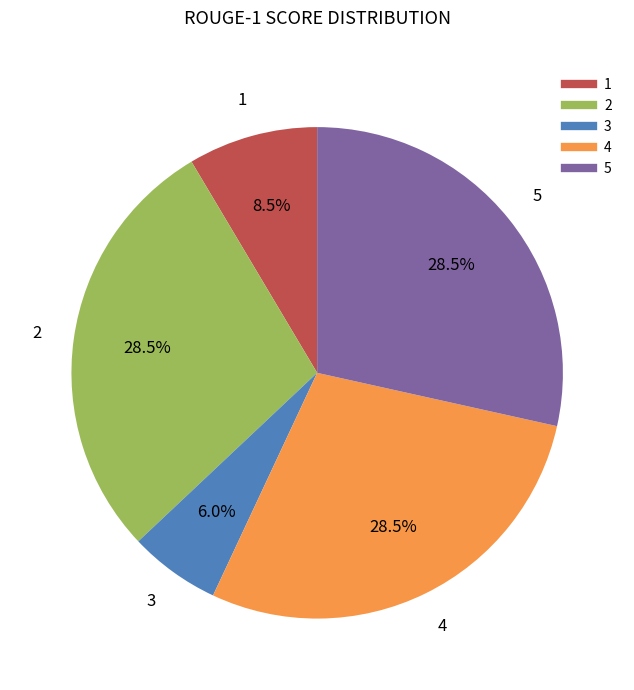

Is there a majority slice in this chart?

No